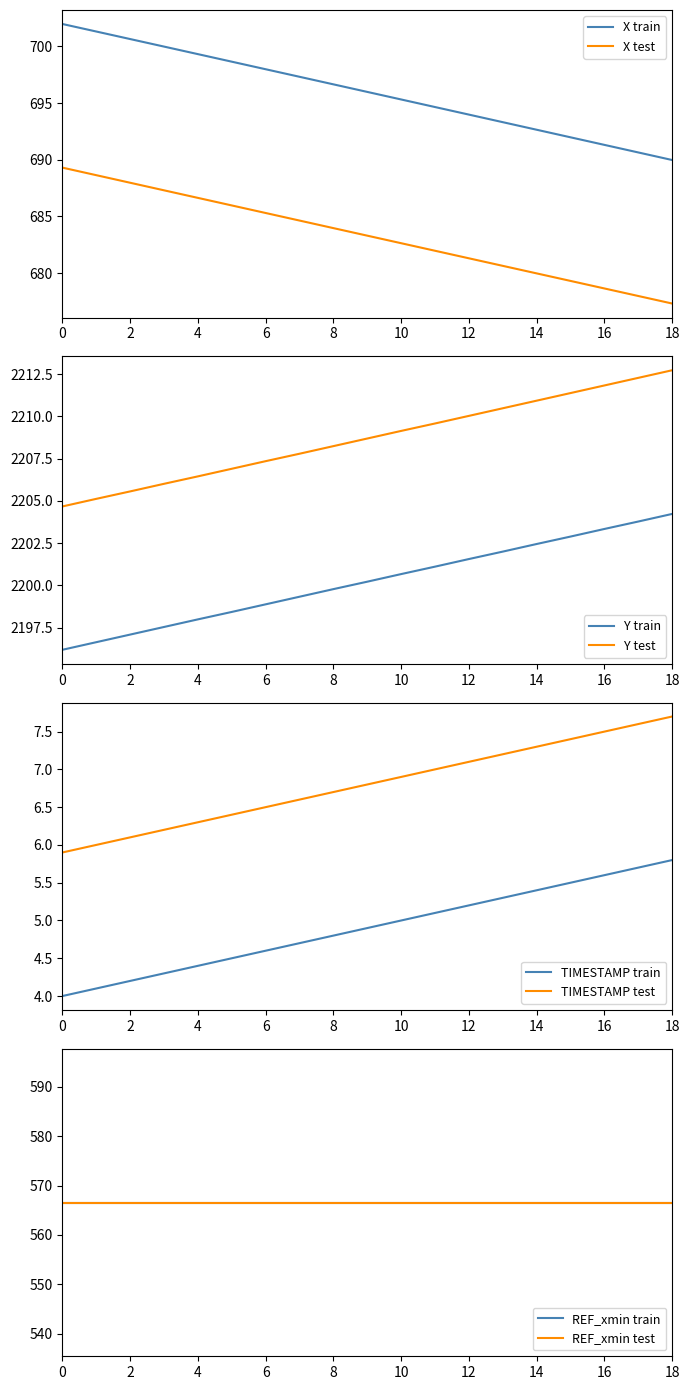

How many categories are shown in the chart?

19